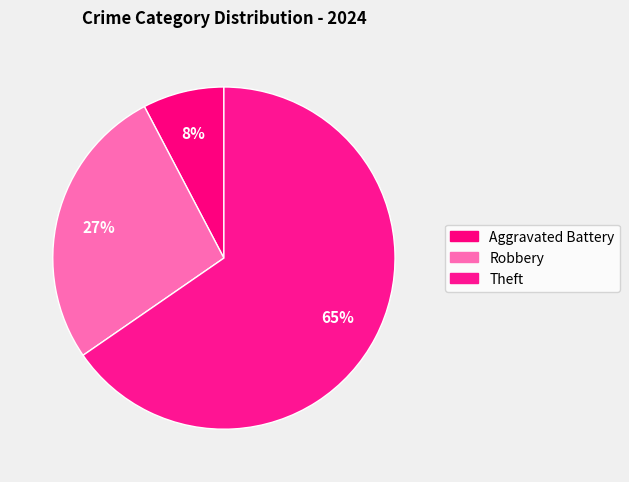

Count the number of slices in the pie.

3